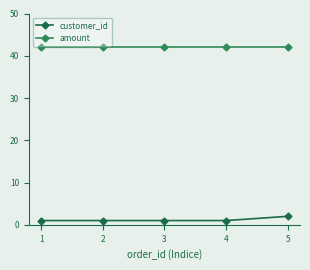

Count the number of categories in the chart.

5